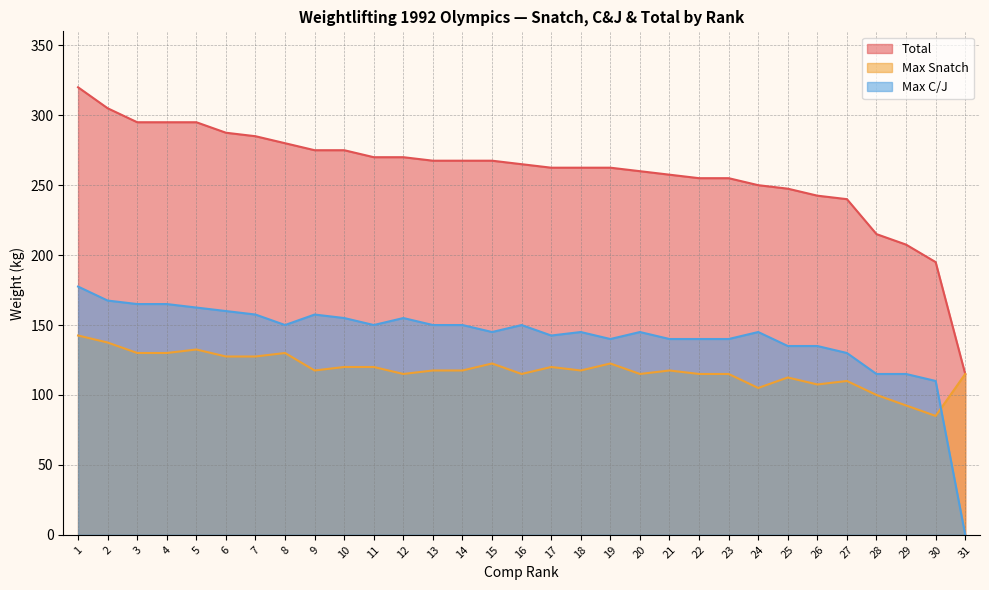

In Max Snatch, how many points are higher than both neighbors (excluding endpoints)?

8